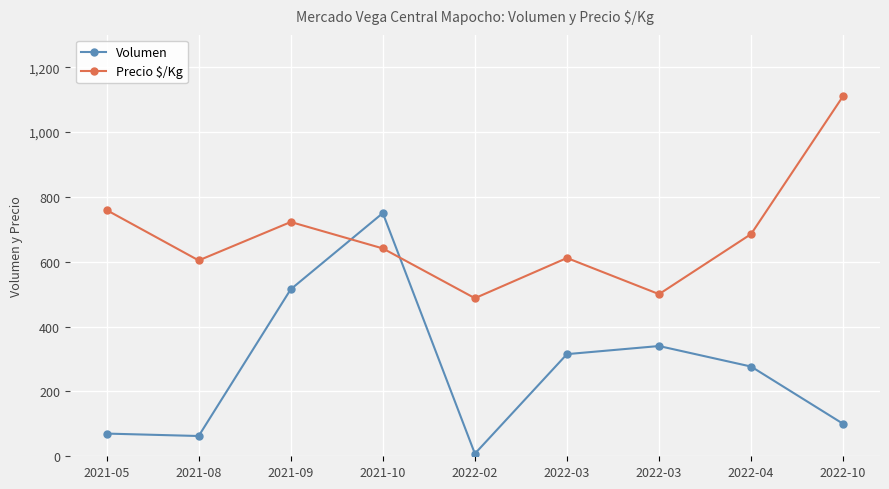

What are all the series names shown in the legend?

Volumen, Precio $/Kg